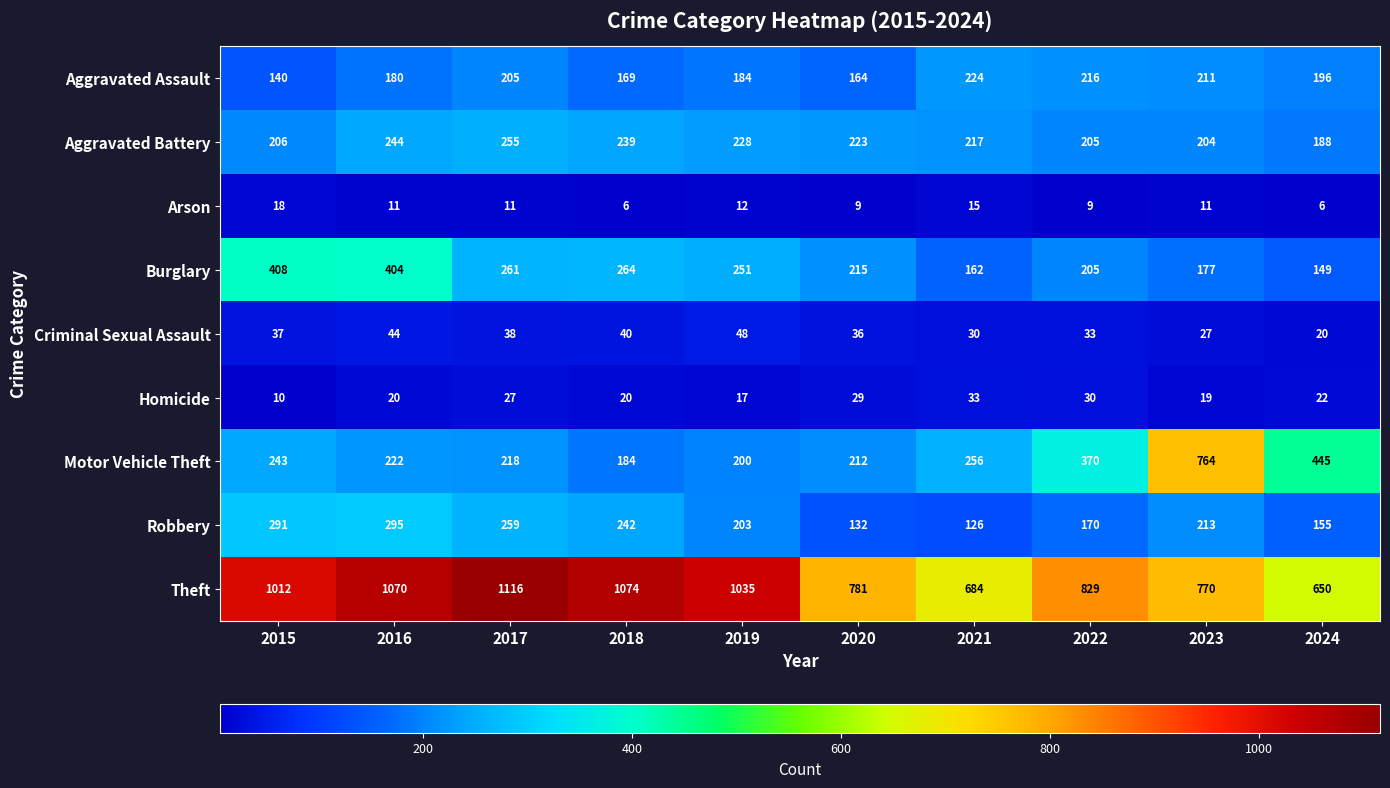

What is the spread (max minus min) of values at 2020?

772